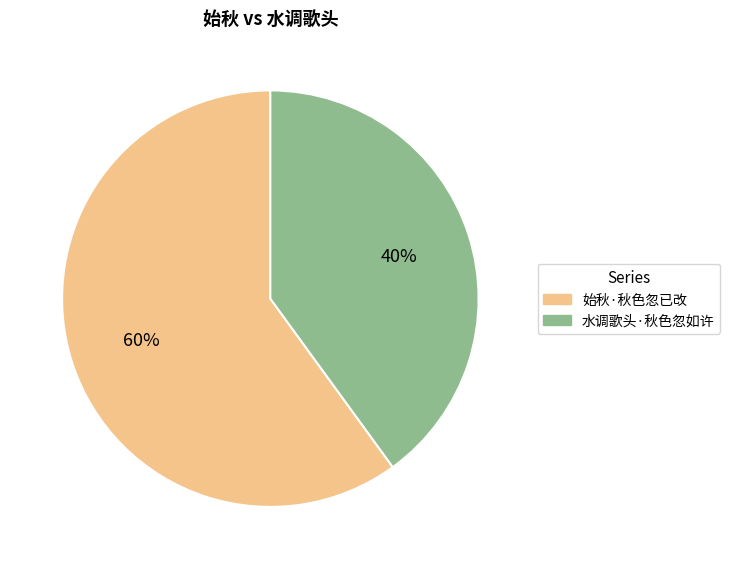

To the nearest percent, what is the difference between the 水调歌头·秋色忽如许 and 始秋·秋色忽已改 slice percentages?

20%